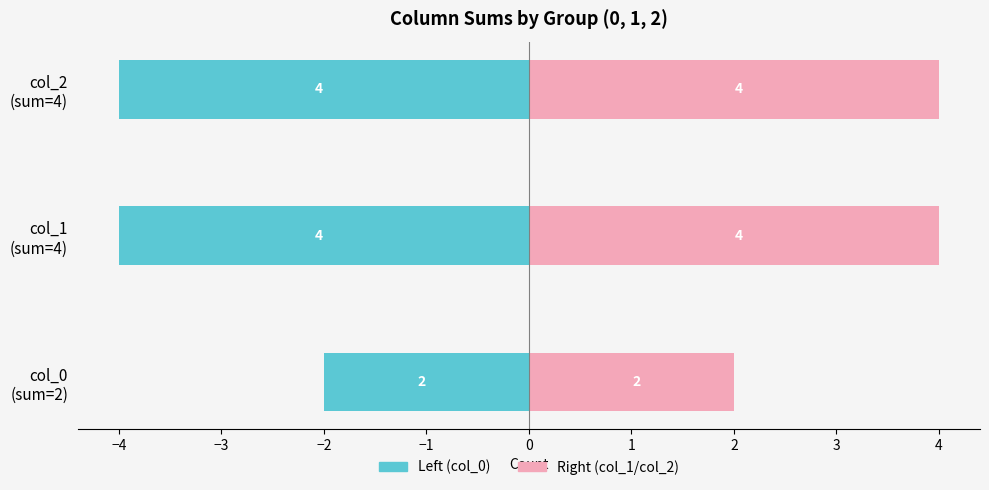

Which series changed the most between col_1 (sum=4) and col_2 (sum=4)?

Series 0 (col_0)